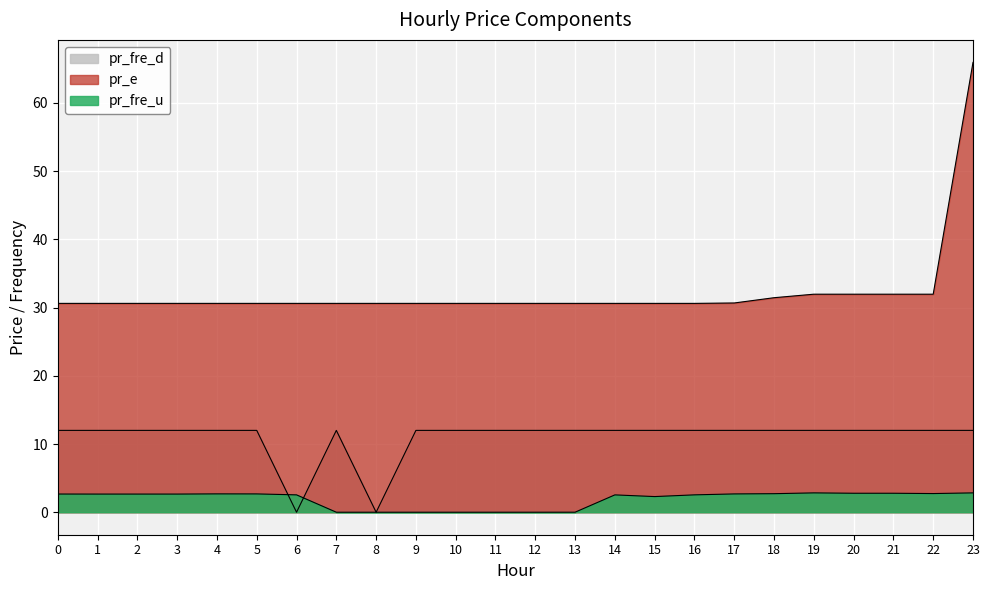

What are all the series names shown in the legend?

pr_fre_u, pr_e, pr_fre_d